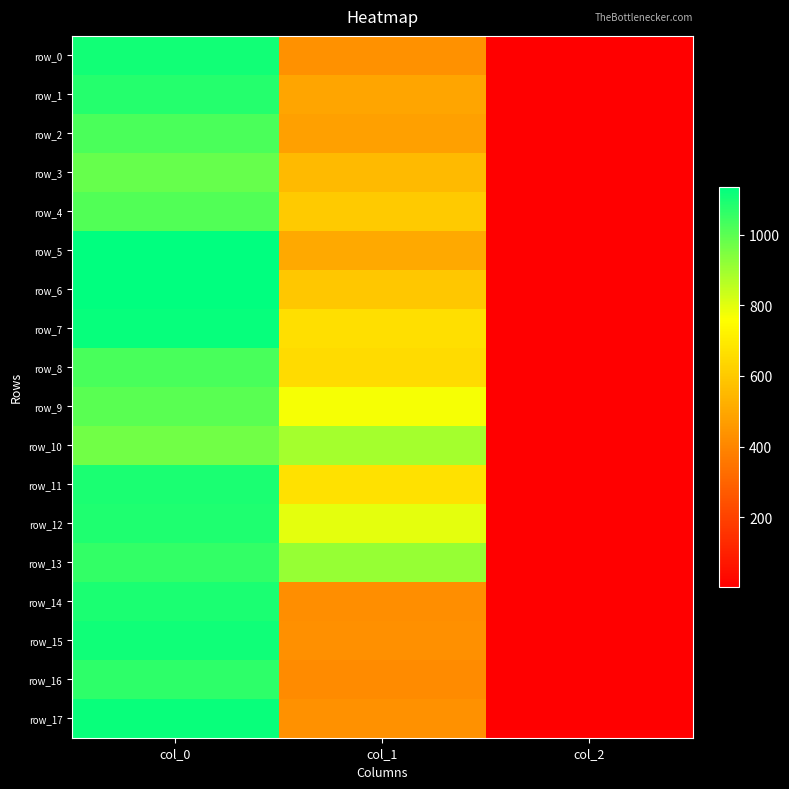

The row_1 series shows 492.8 at col_1. True or false?

True